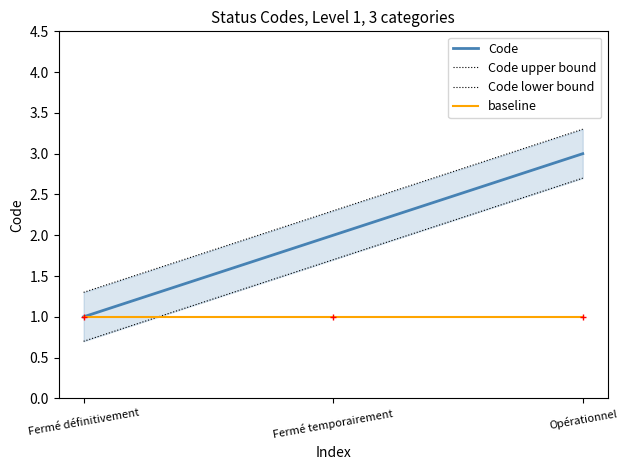

What are all the series names shown in the legend?

Code, Code upper bound, Code lower bound, baseline